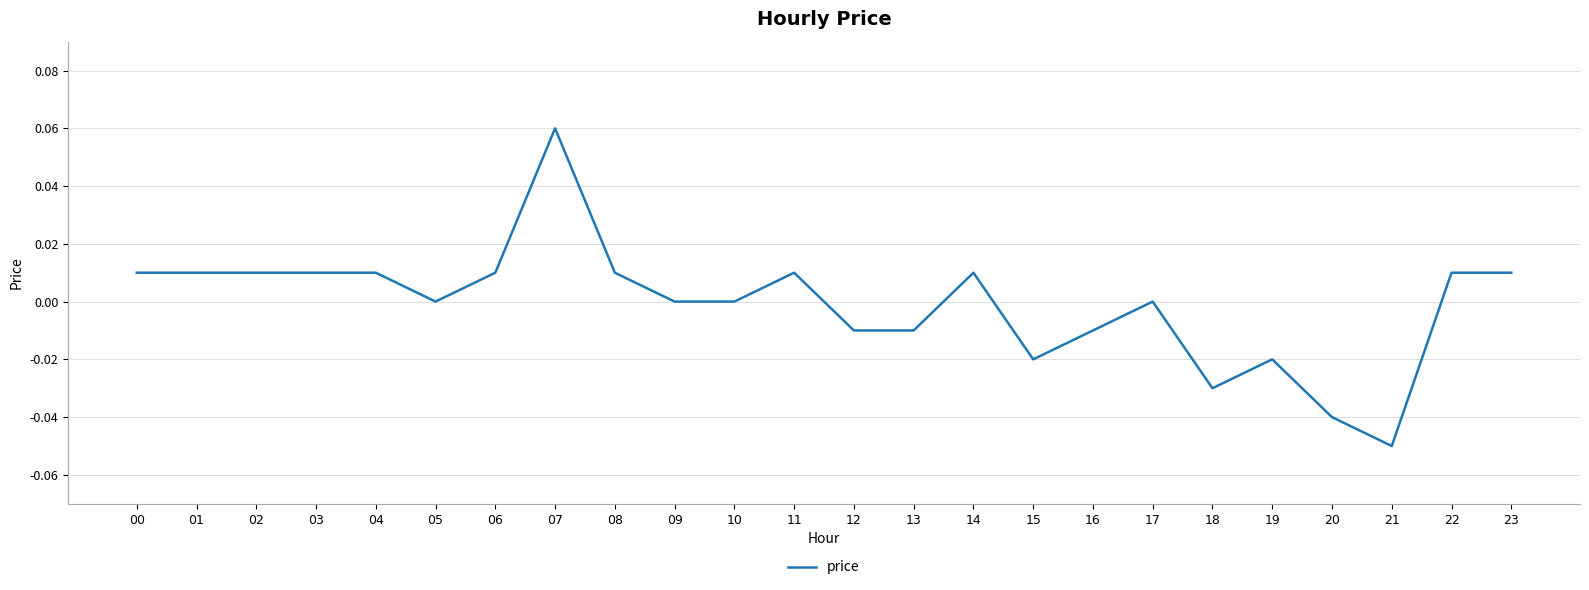

Which category has the lowest value across all series?

21